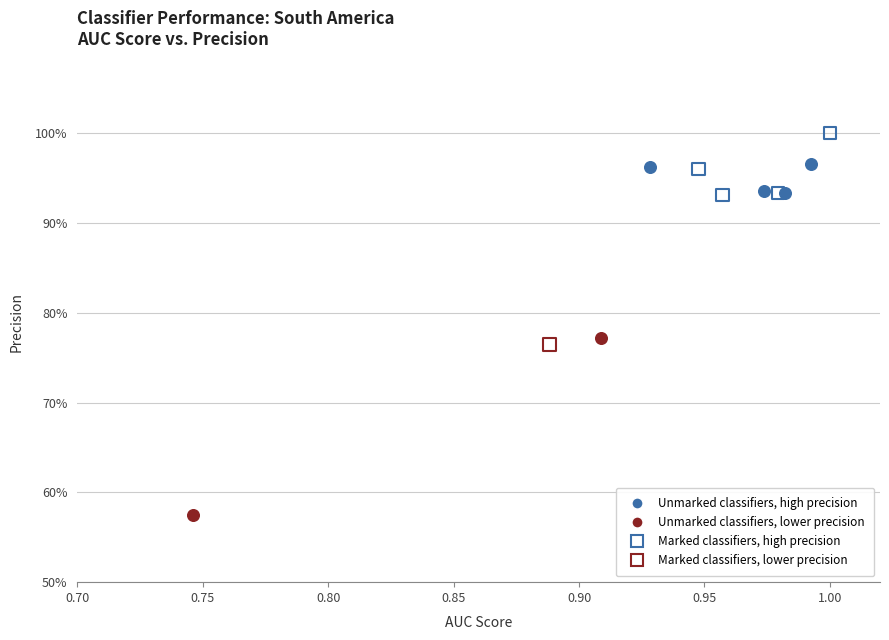

What are all the series names shown in the legend?

Unmarked classifiers, high precision, Unmarked classifiers, lower precision, Marked classifiers, high precision, Marked classifiers, lower precision